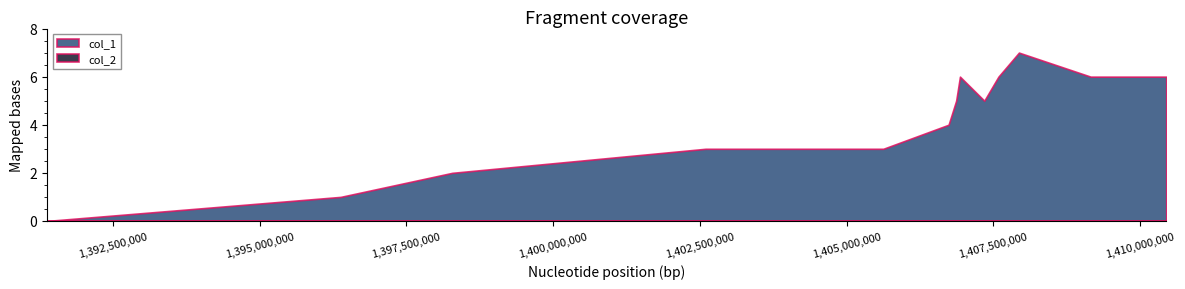

True or false: col_2 and col_1 cross at least once.

False